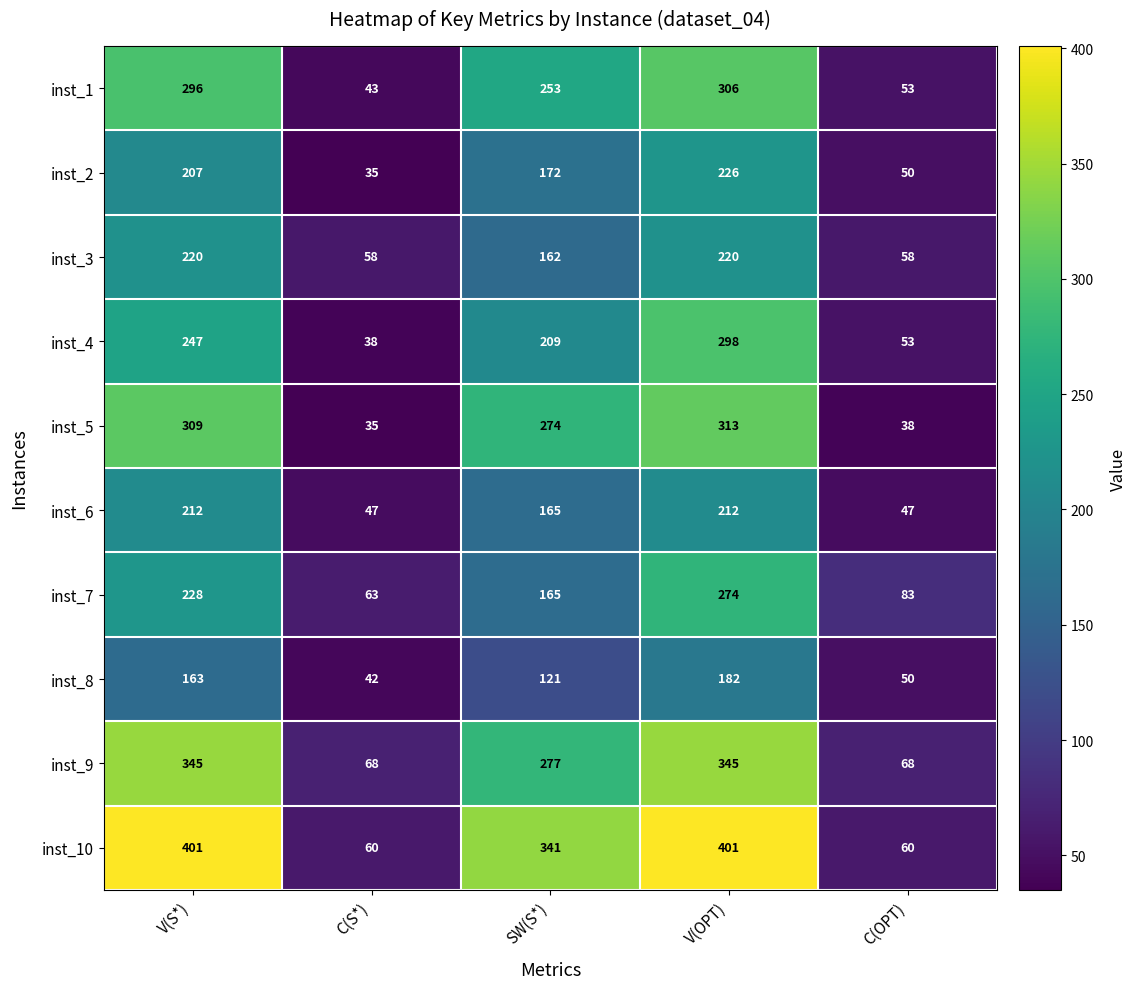

What is the maximum value for inst_10?

401